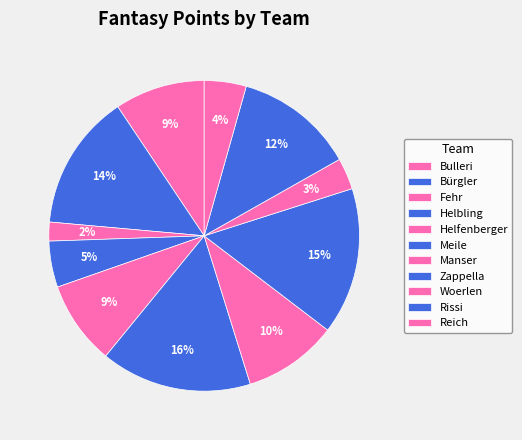

Does Helfenberger represent more than half of the total?

No